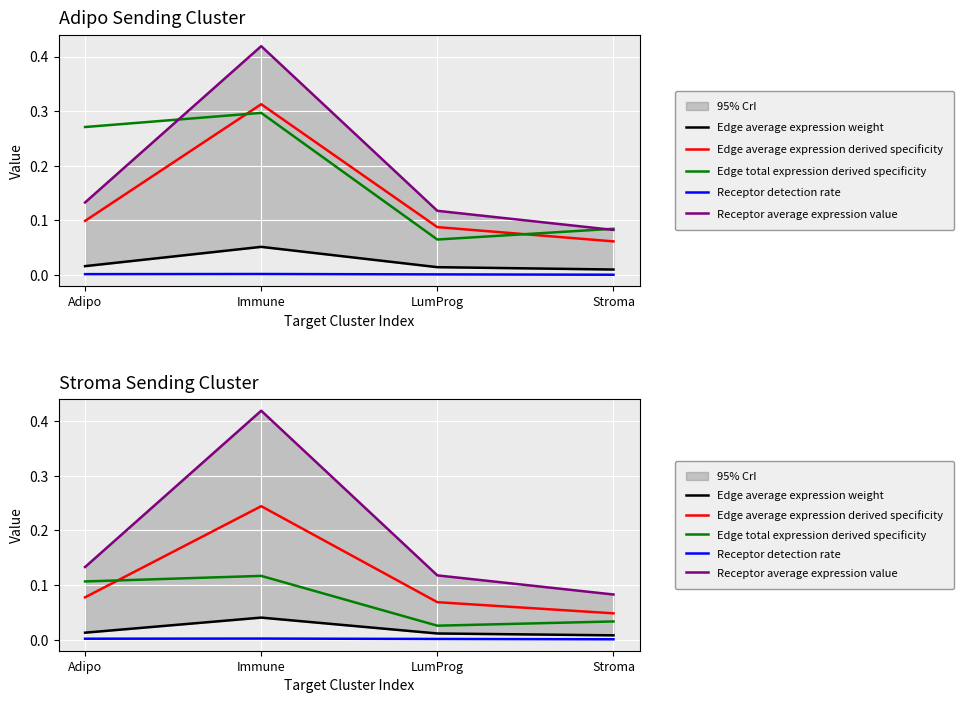

Which series has the largest total across all categories?

Receptor average expression value